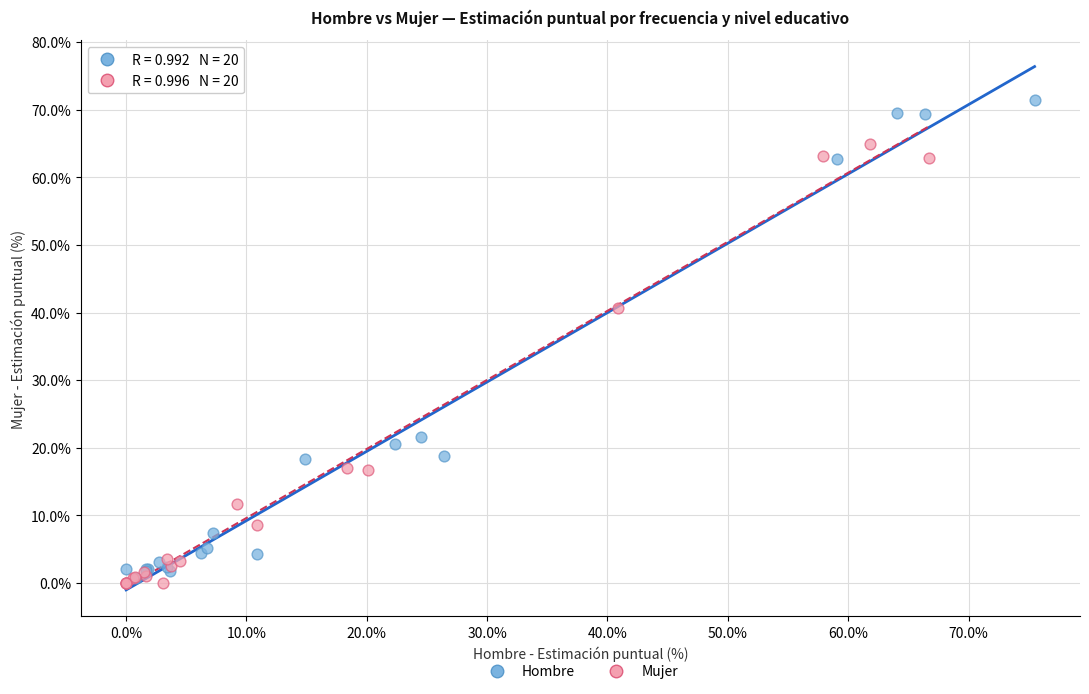

Which series reaches the maximum Y coordinate?

Hombre